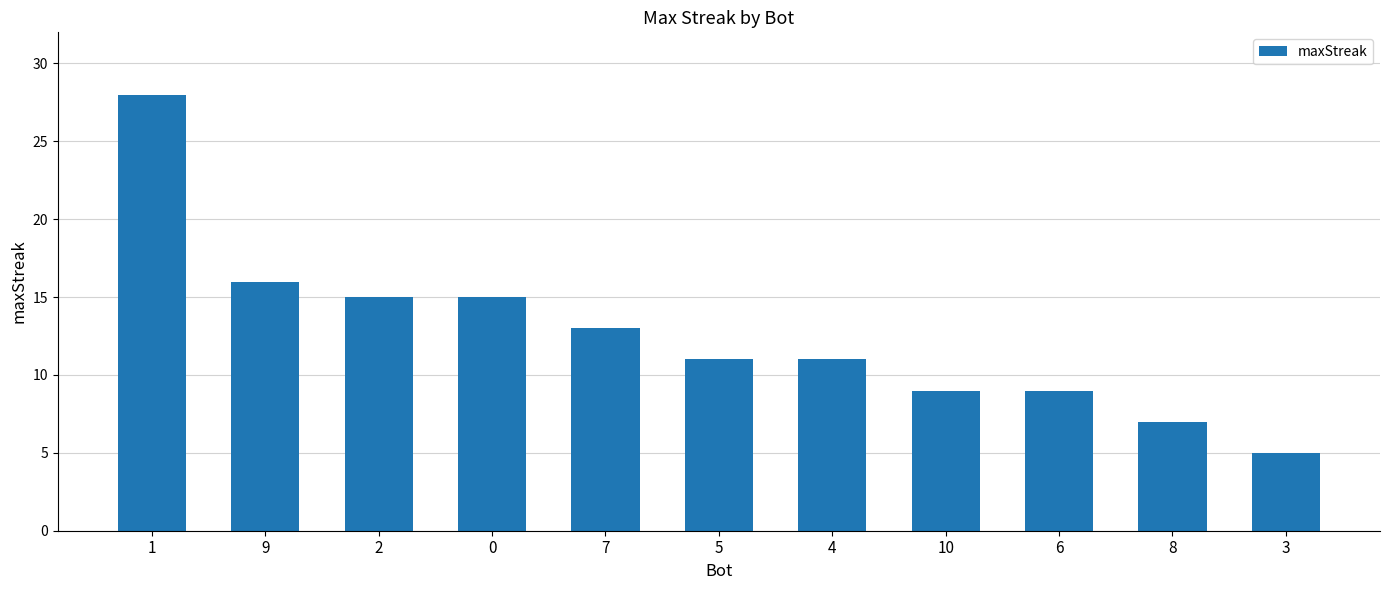

What is the ratio of the value at 3 to the value at 7?

0.4